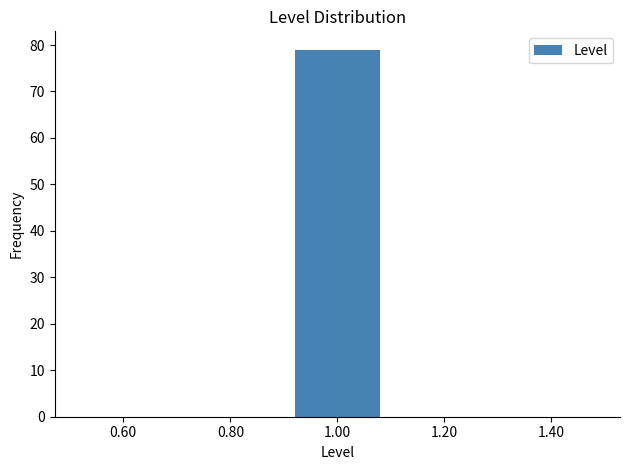

How tall is the bar that spans 0.9 to 1.1 on the x-axis? The values are not printed on the chart, so give them approximately, as read against the axis.

79